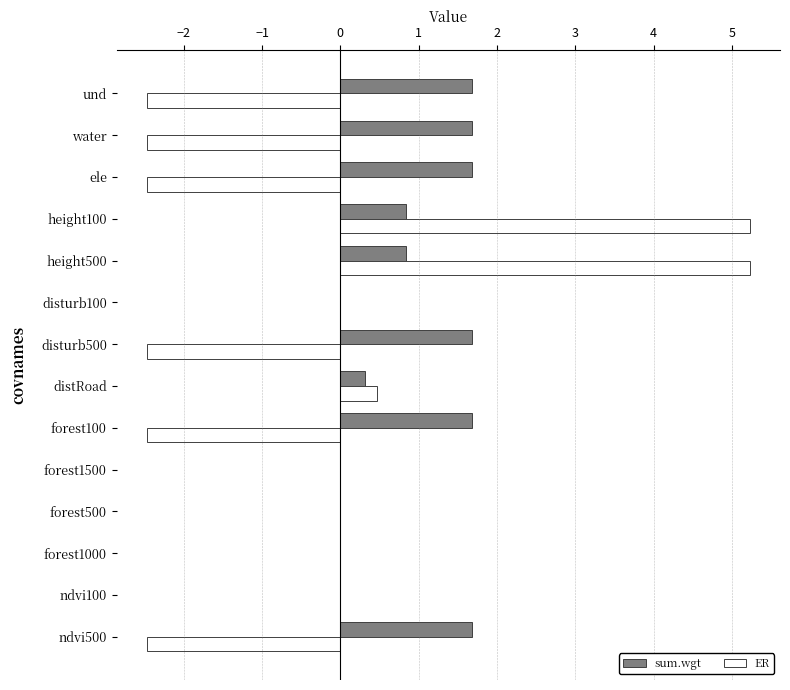

Is it true that sum.wgt equals 0.8 at height500?

True